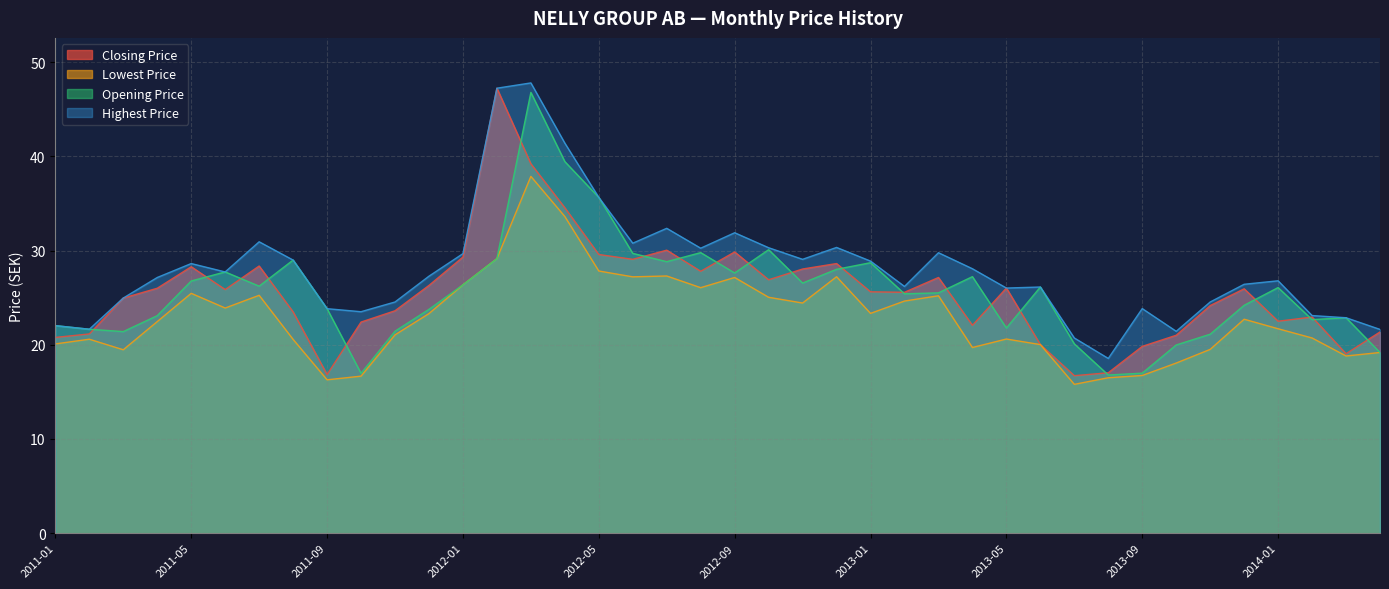

The value of Opening Price at 2013-07 is 11.1. True or false?

False